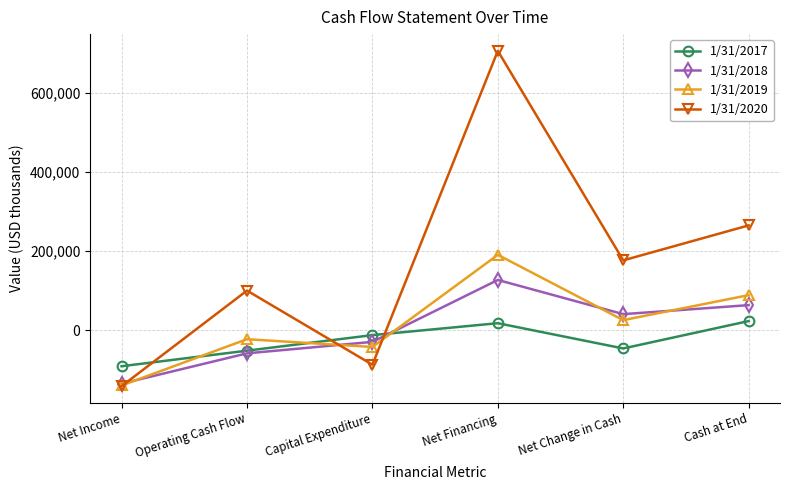

The 1/31/2017 series shows -12647 at Capital Expenditure. True or false?

True